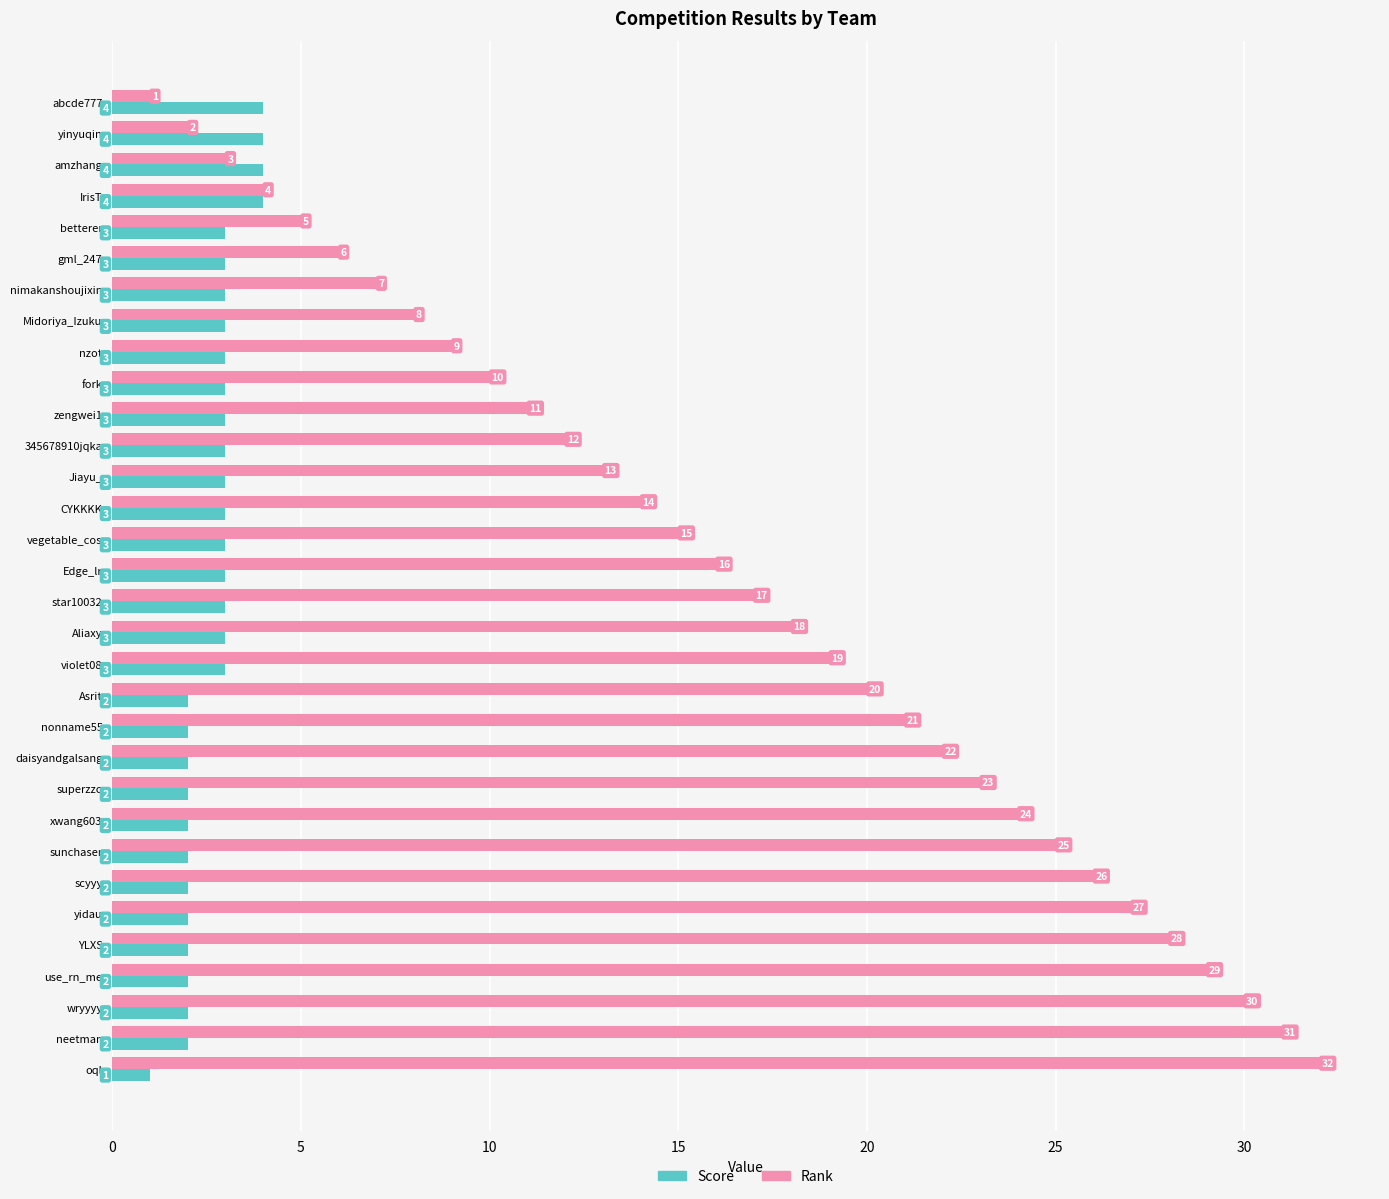

What is the maximum value for Rank?

32